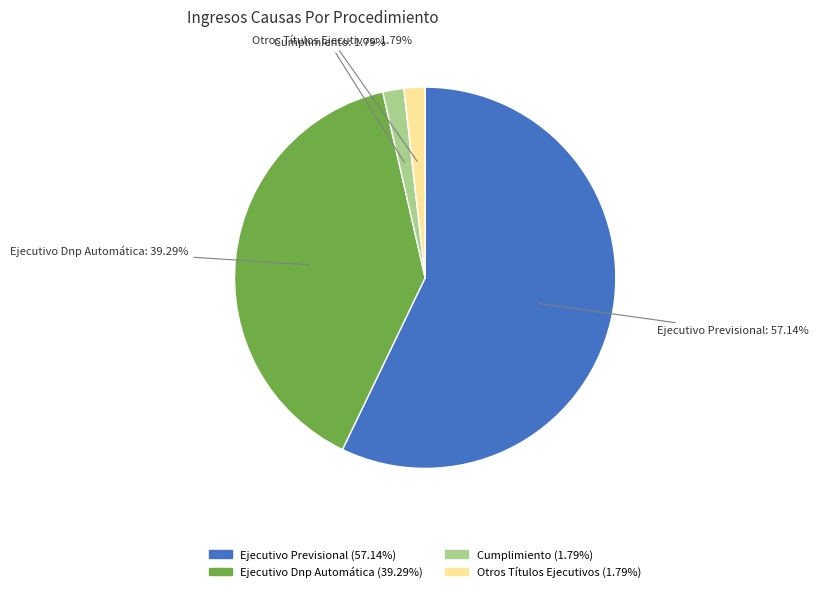

Do Otros Títulos Ejecutivos and Cumplimiento together represent more than half of the pie?

No